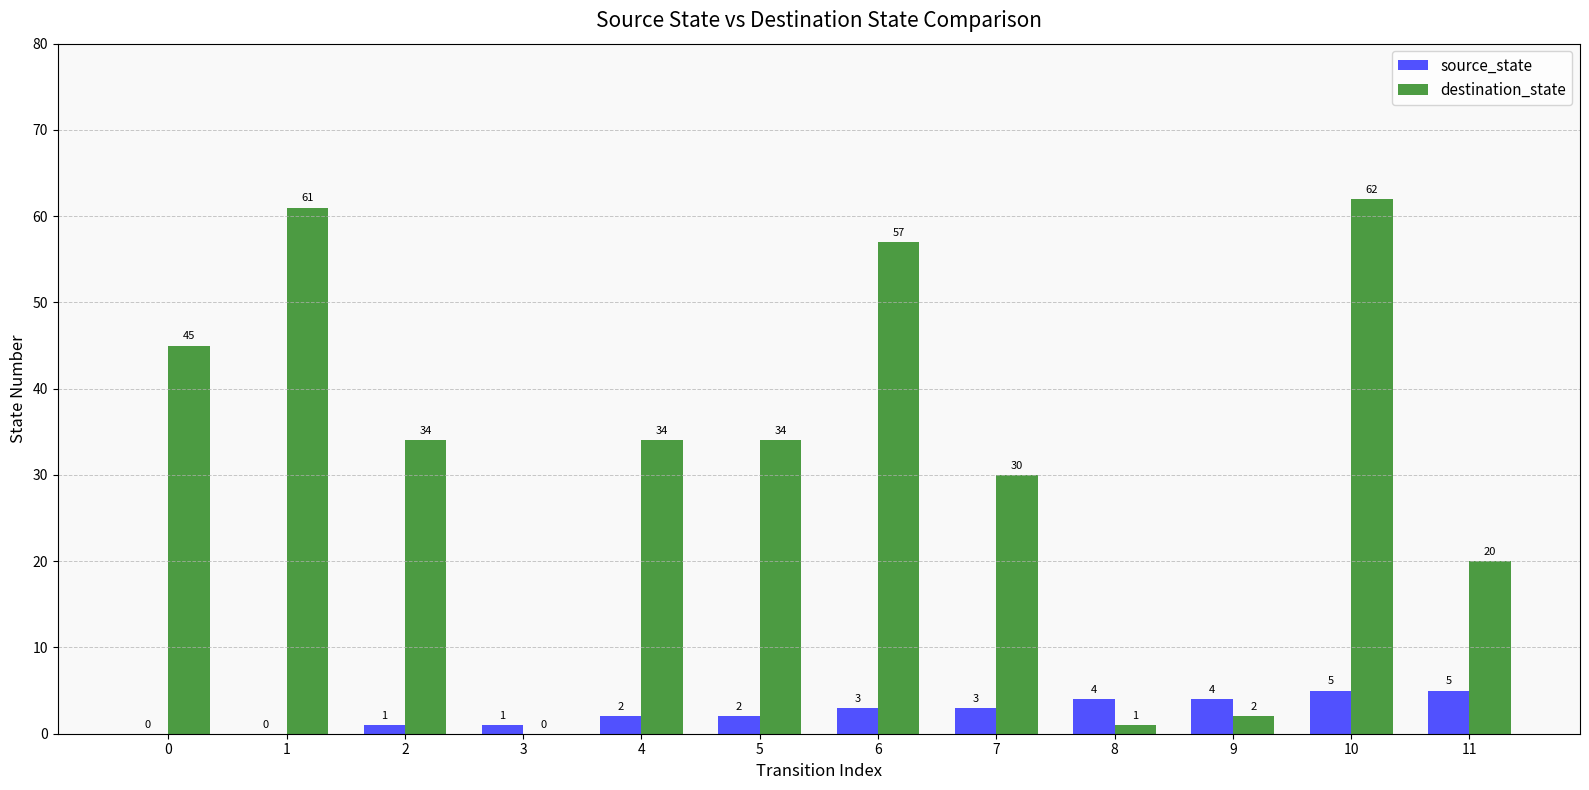

What is the approximate value of destination_state at 11, to the nearest 10?

20